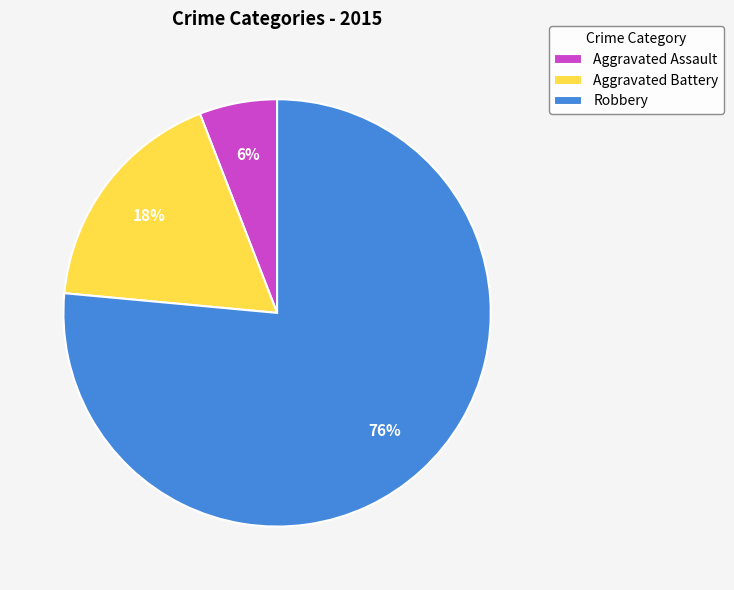

Rank the categories by value from lowest to highest.

Aggravated Assault, Aggravated Battery, Robbery